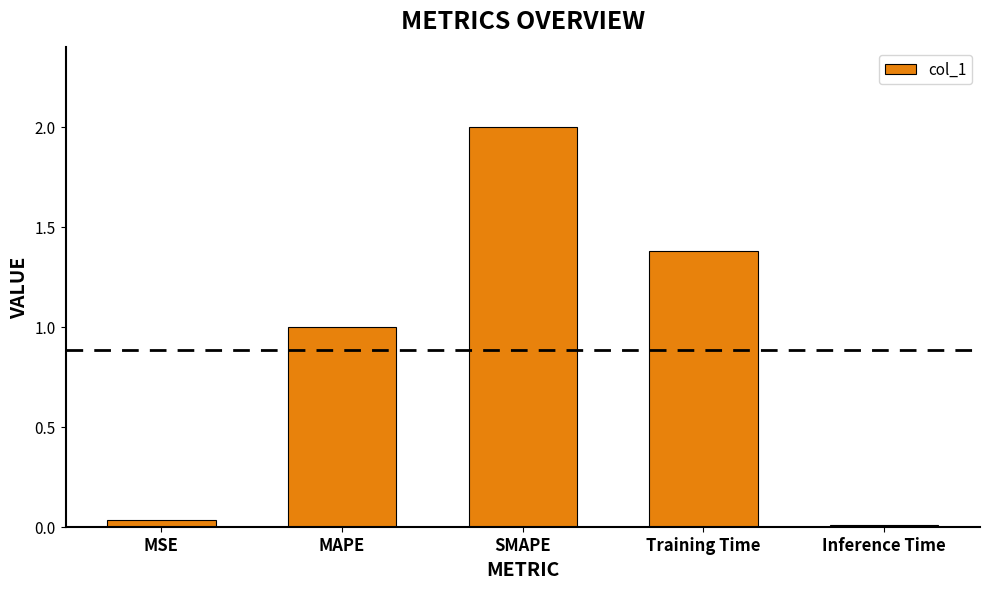

What is the maximum value shown in the chart?

2.0